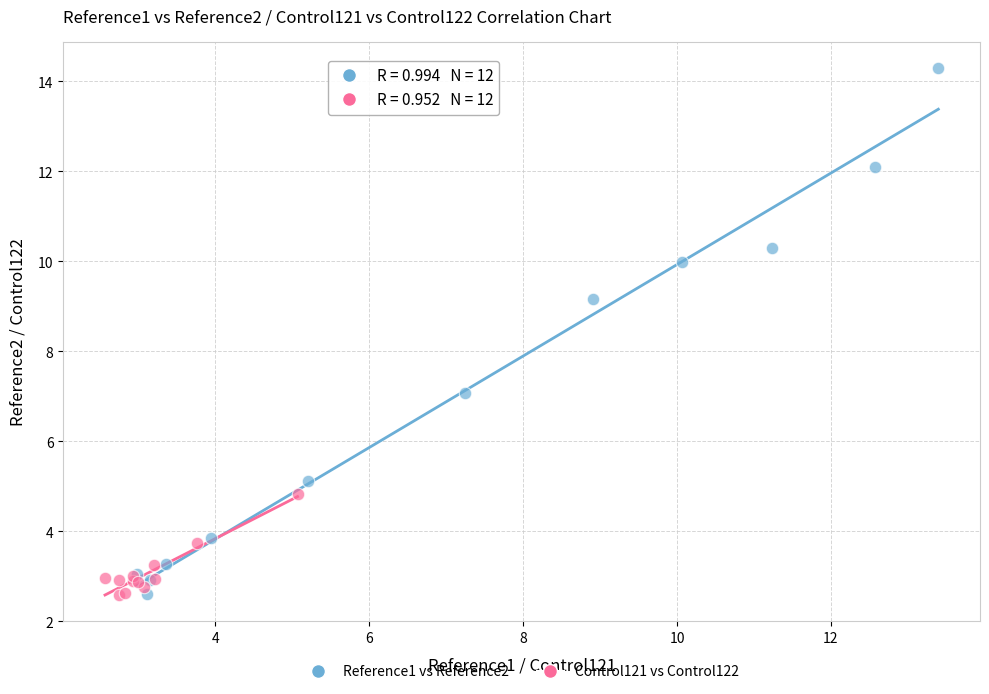

Which series has the widest spread of Y values?

Reference1 vs Reference2